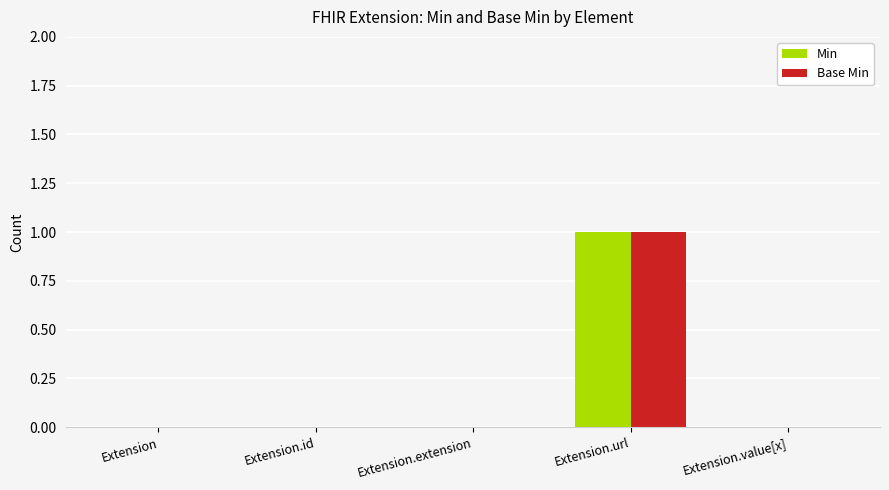

The value of Base Min at Extension is 0. True or false?

True